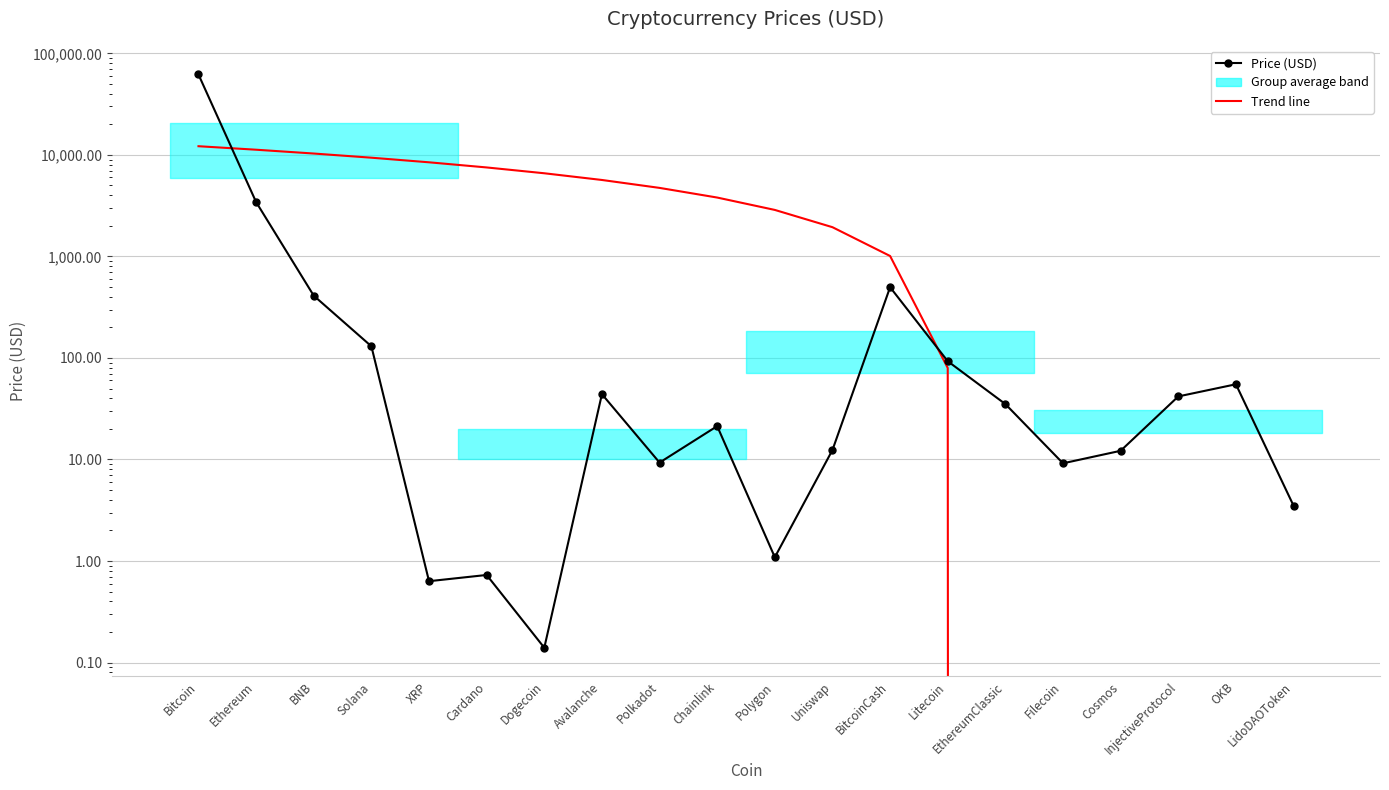

What is the value of the Trend point at the 10th from the left?

3799.1